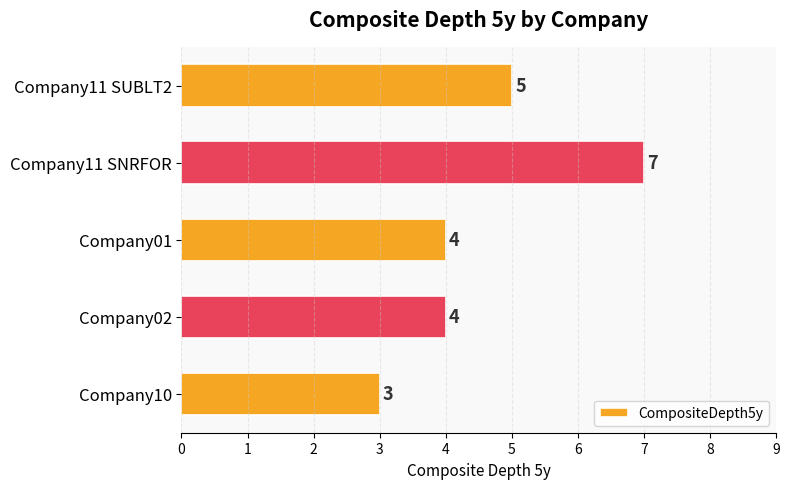

What is the change in value from Company10 to Company11 SNRFOR?

+4